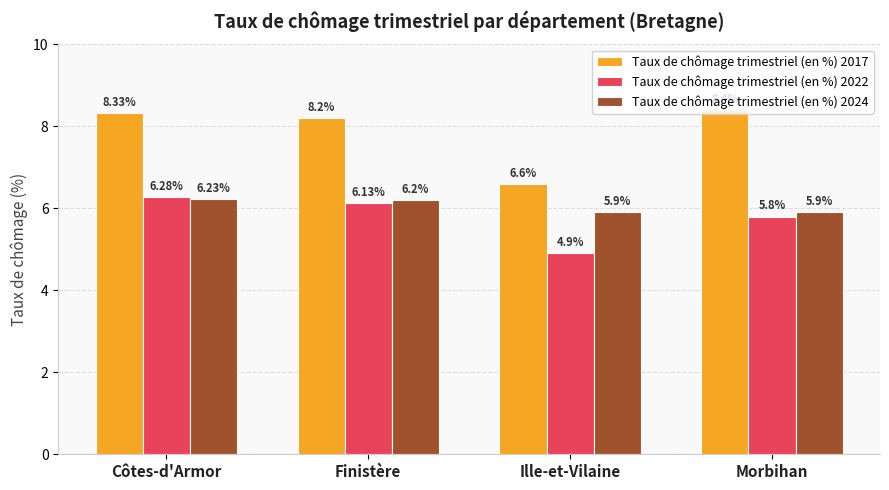

List the series in order of their peak value, highest first.

Taux de chômage trimestriel (en %) 2017, Taux de chômage trimestriel (en %) 2022, Taux de chômage trimestriel (en %) 2024